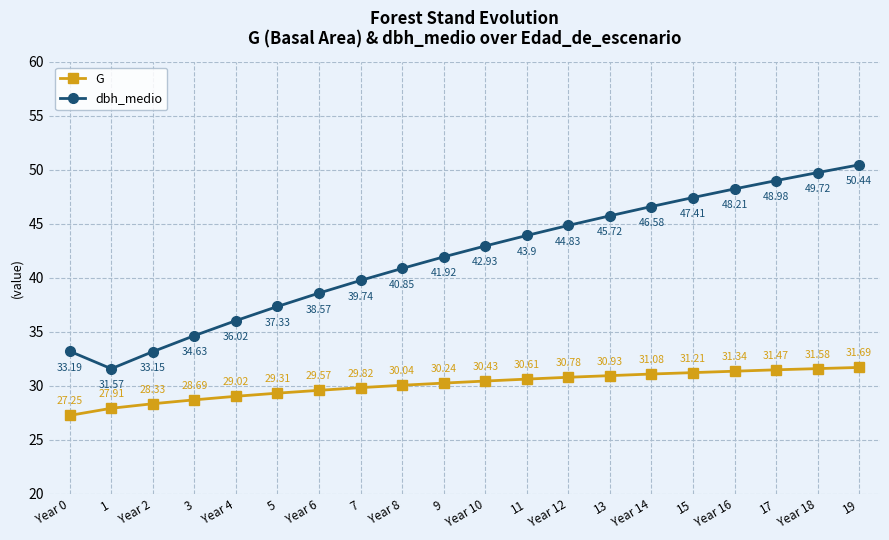

List the series in order of their overall mean, highest first.

dbh_medio, G